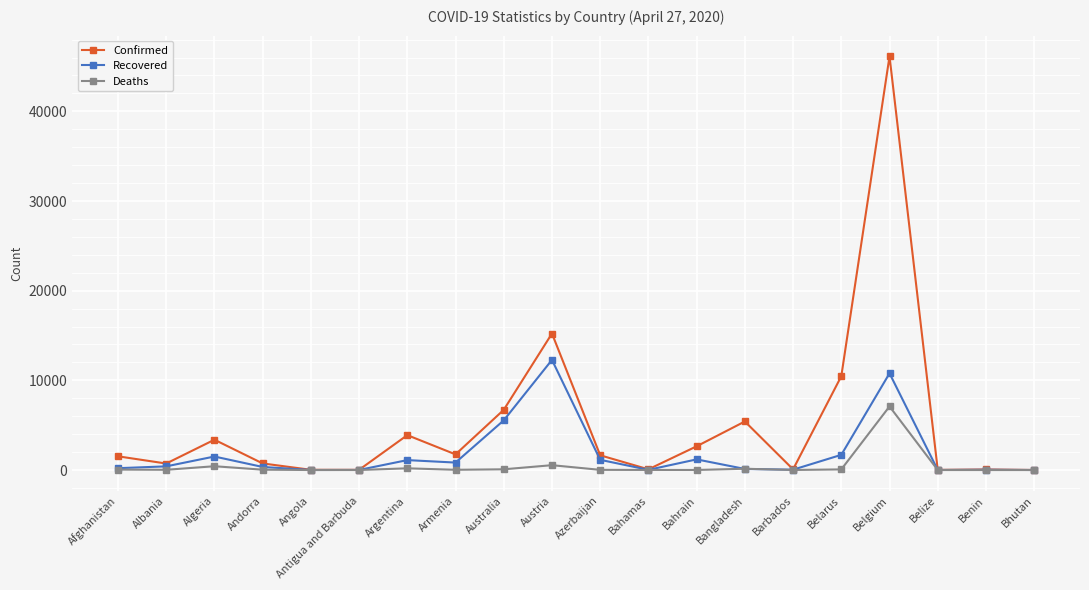

Rank the series by their maximum value, from lowest to highest.

Deaths, Recovered, Confirmed